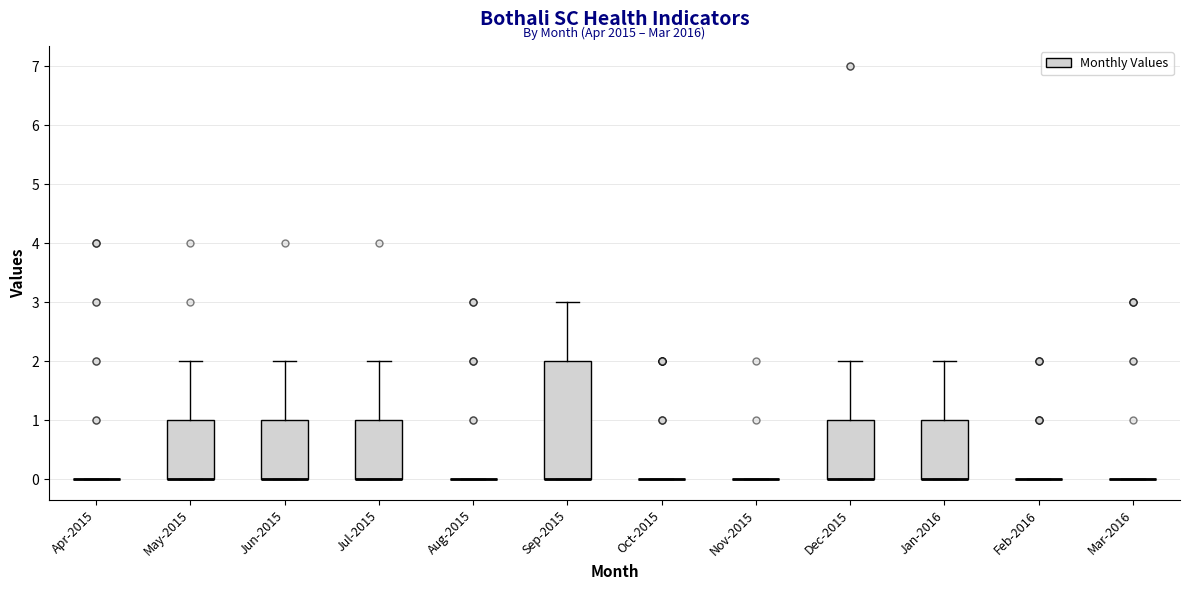

Reading left to right, transcribe this box plot: for each box, give where its median line is, the range the box spans, and where its two whiskers end, as read against the y-axis. The values are not printed on the chart, so give them approximately, as read against the axis.

Apr-2015: box collapsed to a line at 0, whiskers 0 to 0
May-2015: median 0 (drawn on the box's lower edge), box 0 to 1, whiskers 0 to 2
Jun-2015: median 0 (drawn on the box's lower edge), box 0 to 1, whiskers 0 to 2
Jul-2015: median 0 (drawn on the box's lower edge), box 0 to 1, whiskers 0 to 2
Aug-2015: box collapsed to a line at 0, whiskers 0 to 0
Sep-2015: median 0 (drawn on the box's lower edge), box 0 to 2, whiskers 0 to 3
Oct-2015: box collapsed to a line at 0, whiskers 0 to 0
Nov-2015: box collapsed to a line at 0, whiskers 0 to 0
Dec-2015: median 0 (drawn on the box's lower edge), box 0 to 1, whiskers 0 to 2
Jan-2016: median 0 (drawn on the box's lower edge), box 0 to 1, whiskers 0 to 2
Feb-2016: box collapsed to a line at 0, whiskers 0 to 0
Mar-2016: box collapsed to a line at 0, whiskers 0 to 0